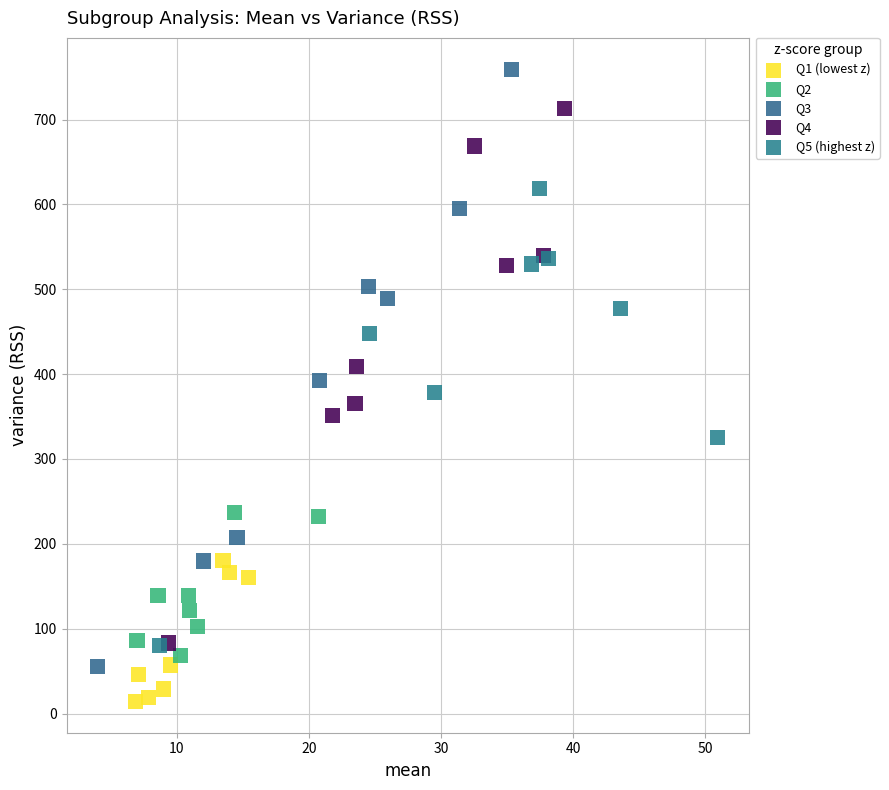

What are all the series names shown in the legend?

Q1 (lowest z), Q2, Q3, Q4, Q5 (highest z)